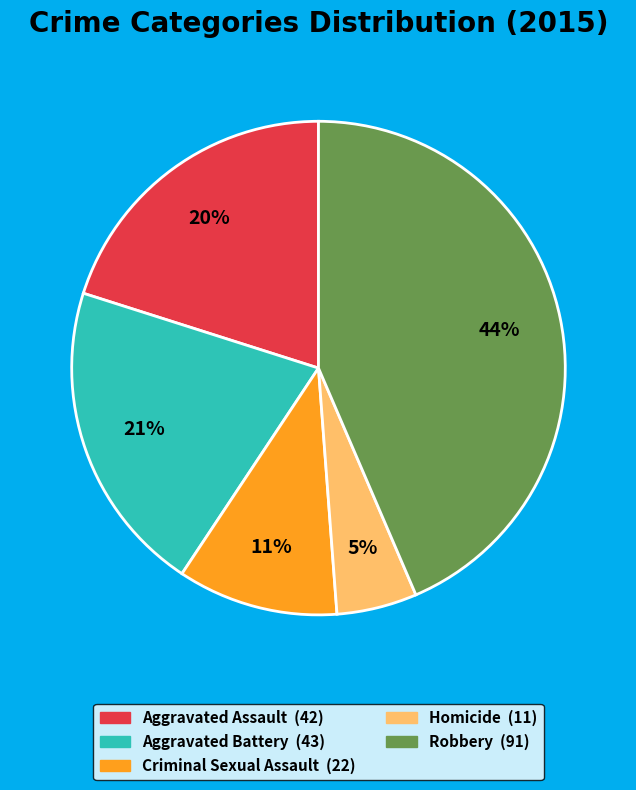

Combined, do Robbery and Criminal Sexual Assault account for over 50%?

Yes